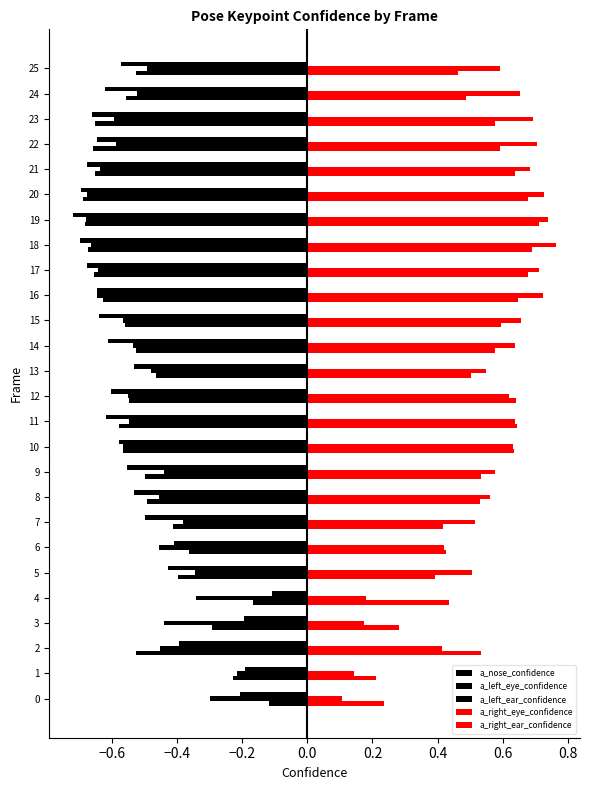

How many distinct data groups are displayed?

5